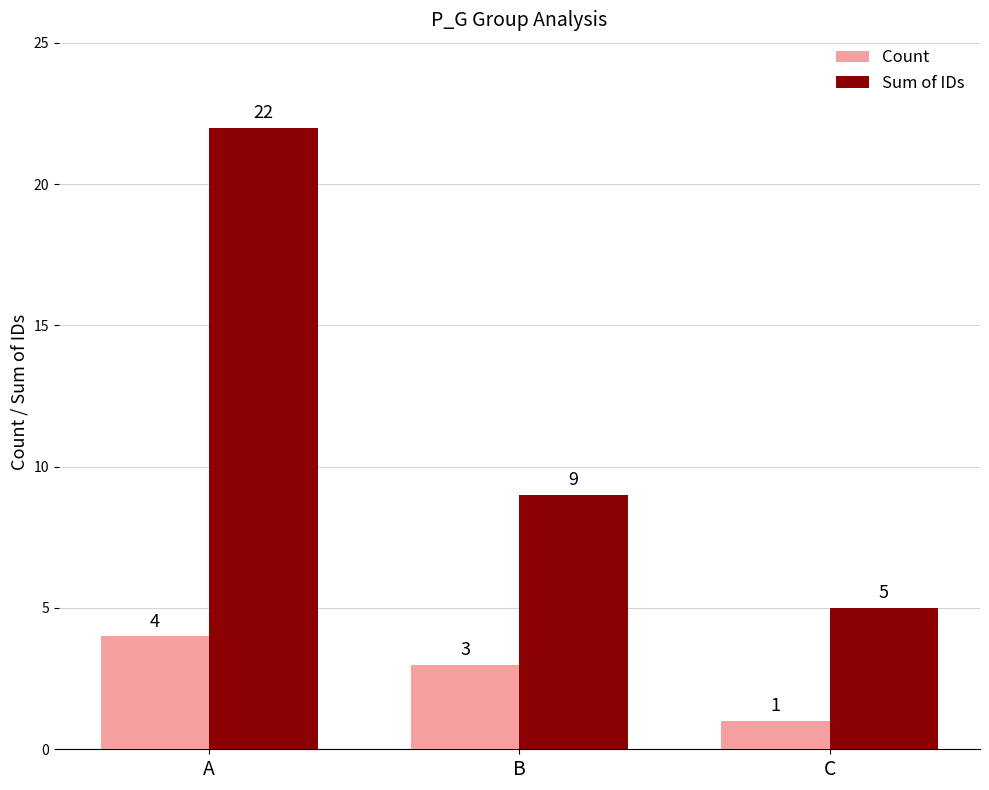

At which category is the sum across all series the highest?

A